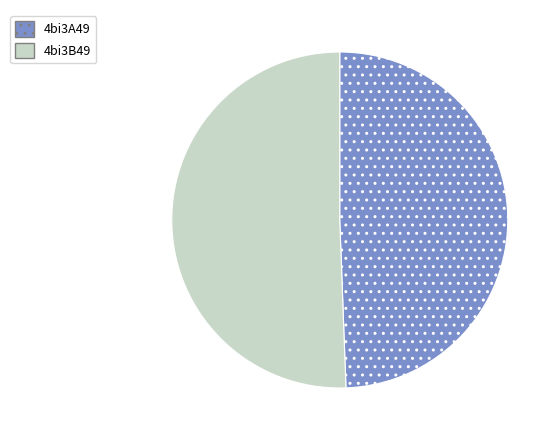

Count the number of slices in the pie.

2